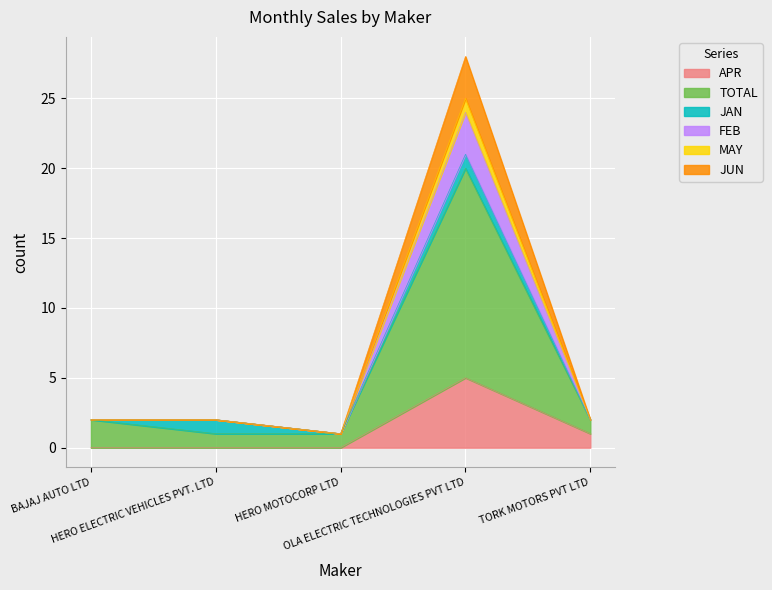

Does the chart display data point markers on the line(s)?

No